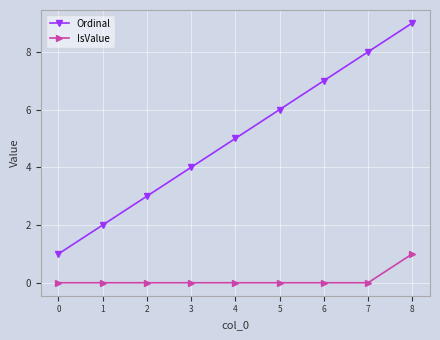

Rank the categories by Ordinal value from lowest to highest.

0, 1, 2, 3, 4, 5, 6, 7, 8